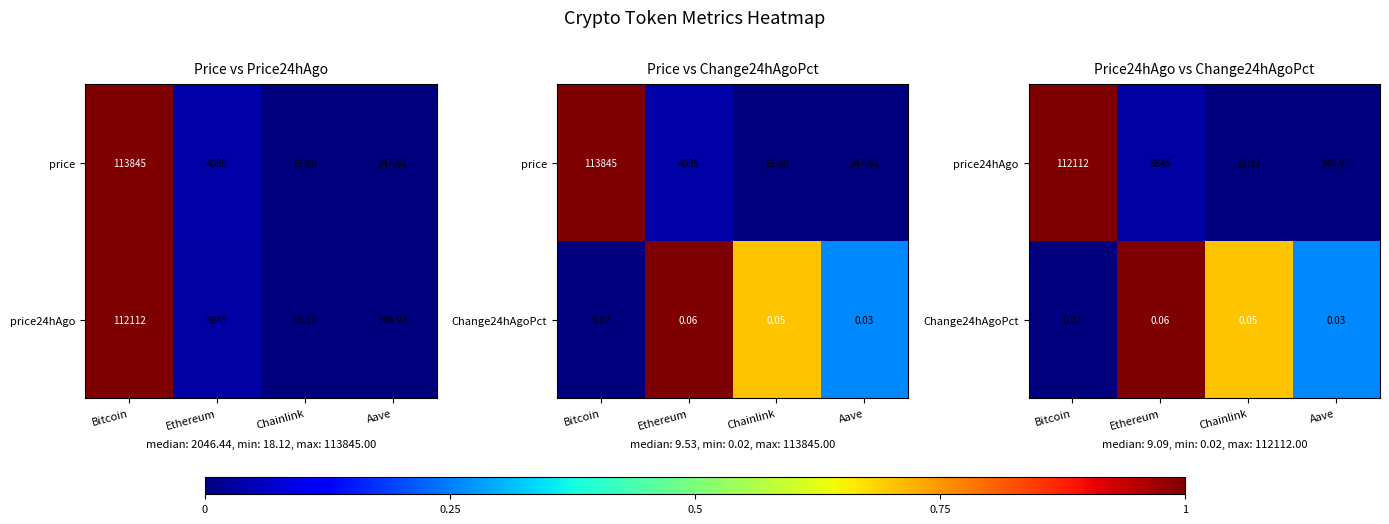

At how many categories does at least one series exceed 0?

4